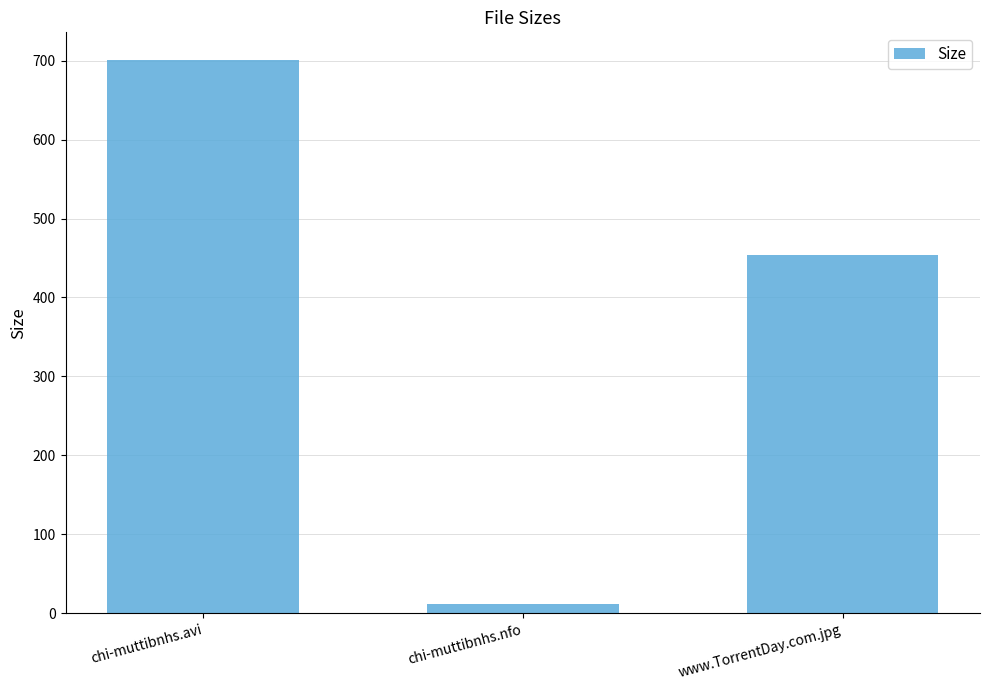

How many series are shown in this chart?

1